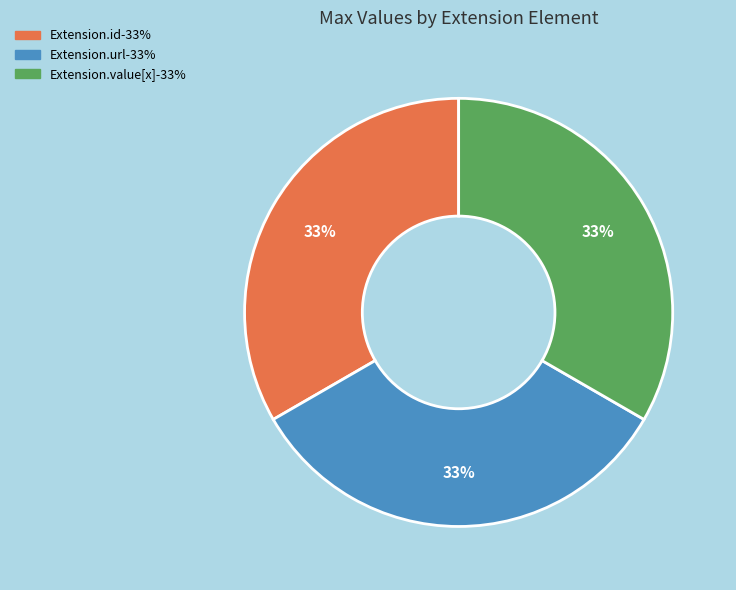

Does any single category account for the majority?

No